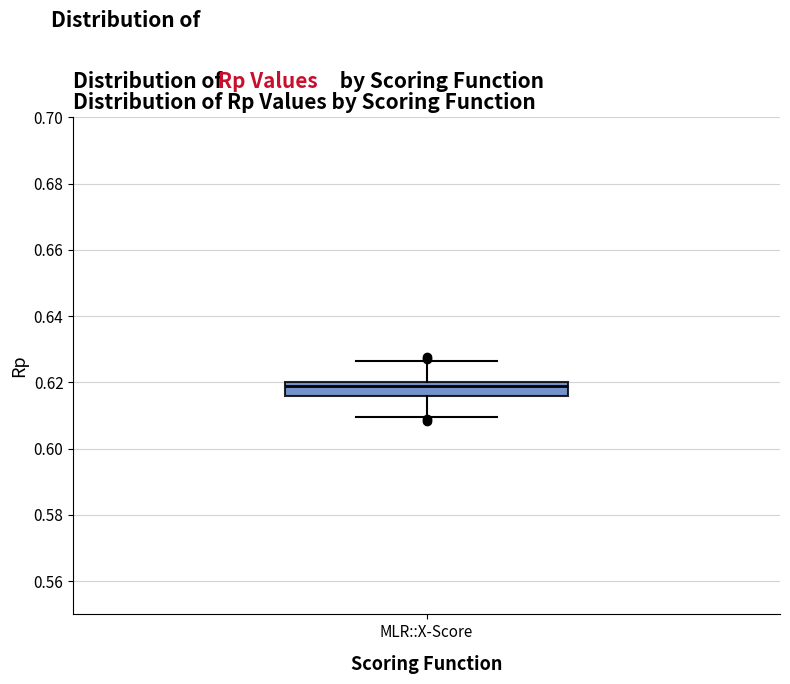

Read this box plot against the y-axis: the position of the median line, the range covered by the box, and the ends of both whiskers. The values are not printed on the chart, so give them approximately, as read against the axis.

median 0.618, box 0.616 to 0.620, whiskers 0.610 to 0.626